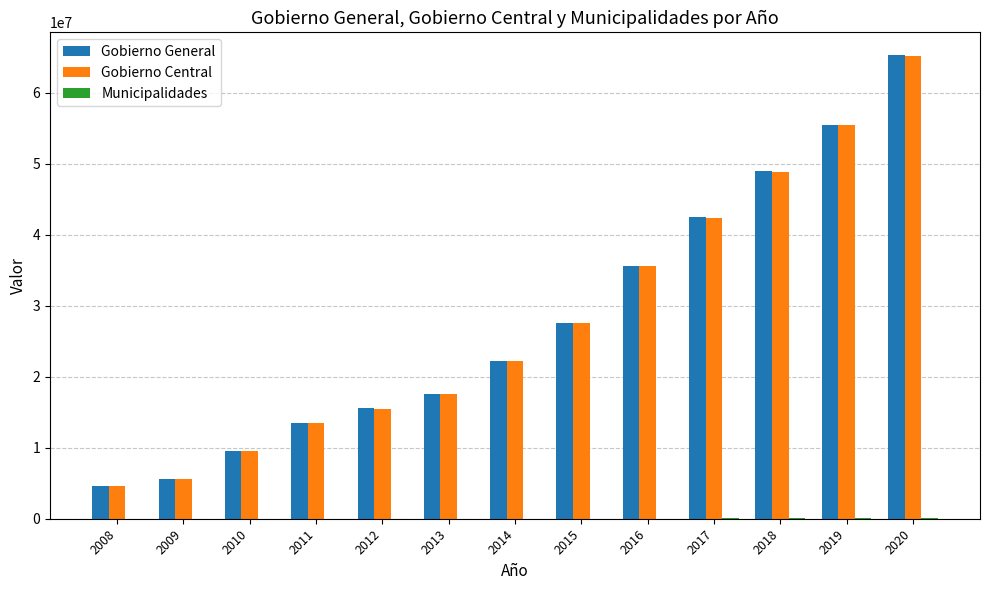

Which series changed the most between 2009 and 2012?

Gobierno General